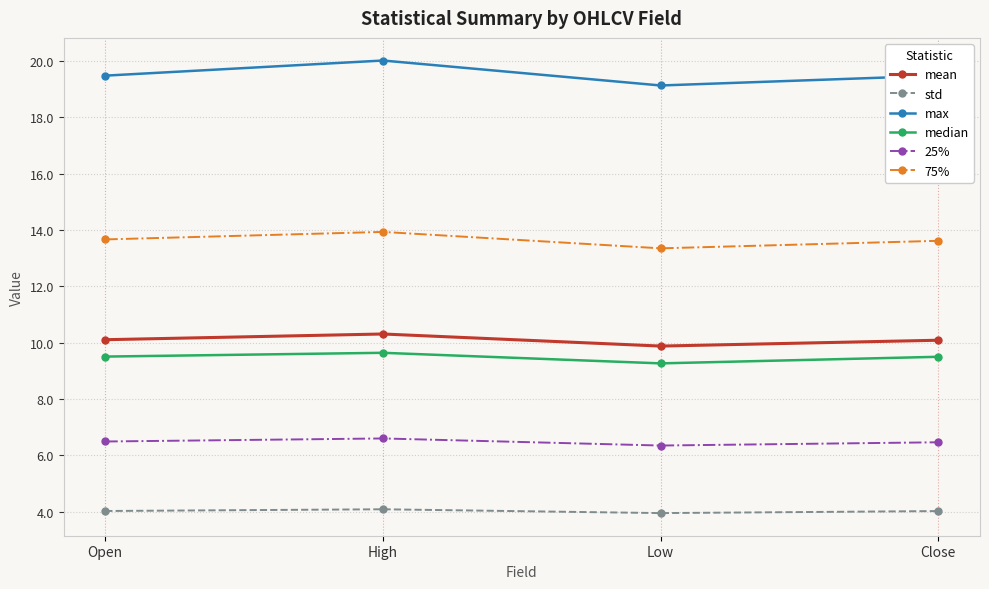

What is the label of the 2nd point from the left?

High